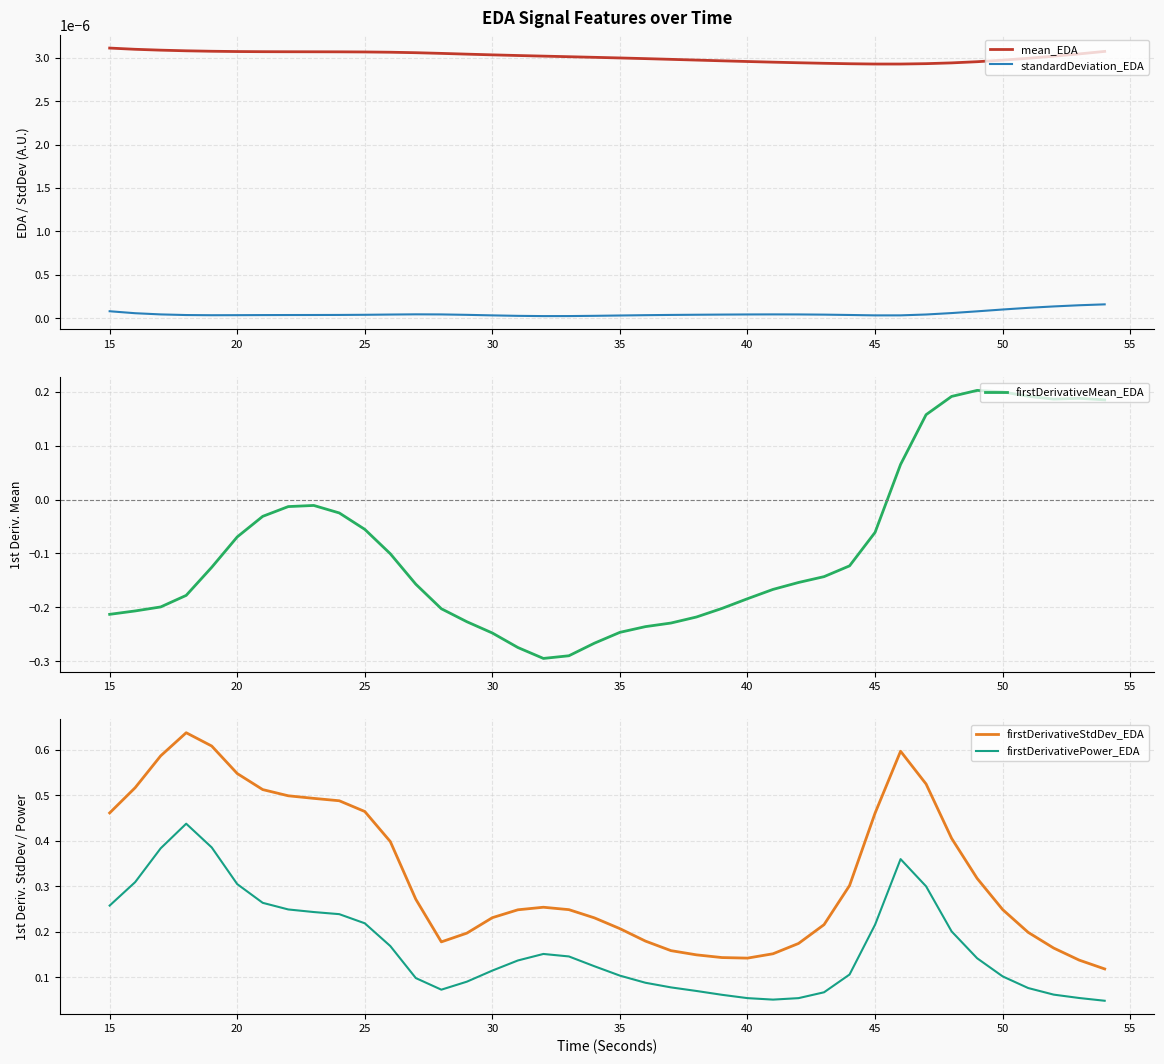

What are all the series names shown in the legend?

mean_EDA, standardDeviation_EDA, firstDerivativeMean_EDA, firstDerivativeStdDev_EDA, firstDerivativePower_EDA